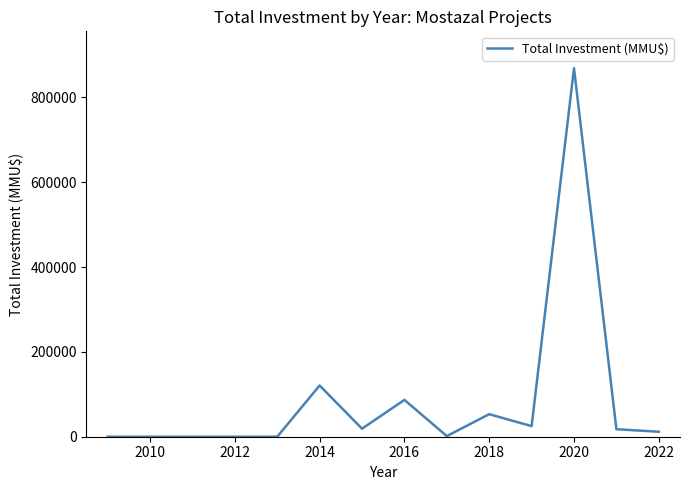

What is the difference between the maximum and minimum values?

868860